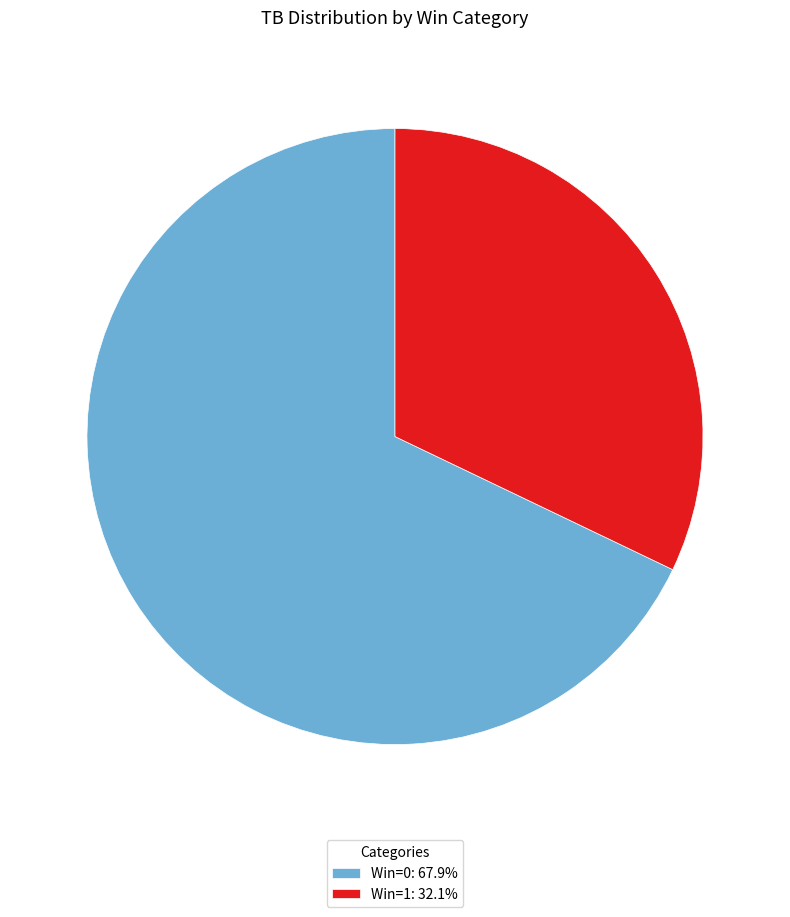

Is there any slice that represents more than half of the pie?

Yes